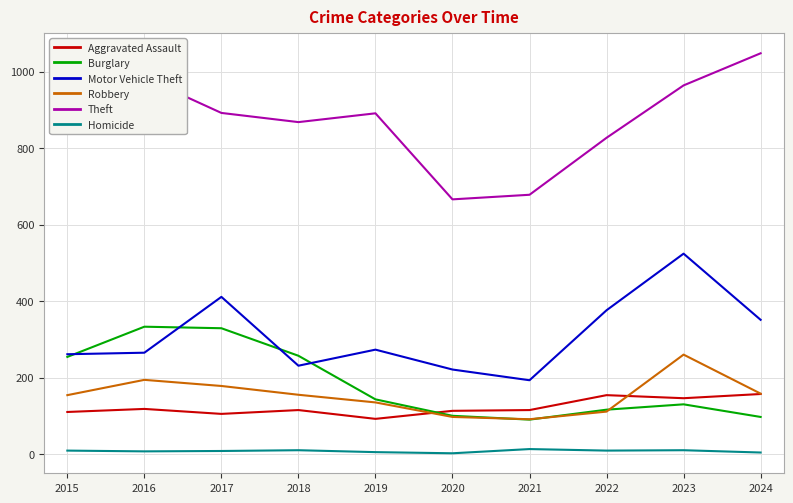

True or false: Homicide and Aggravated Assault cross at least once.

False